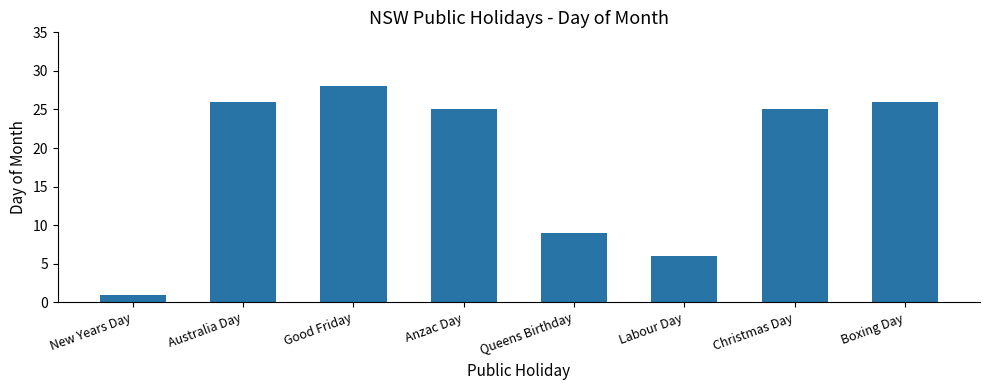

Where does the data first go above 25?

Australia Day